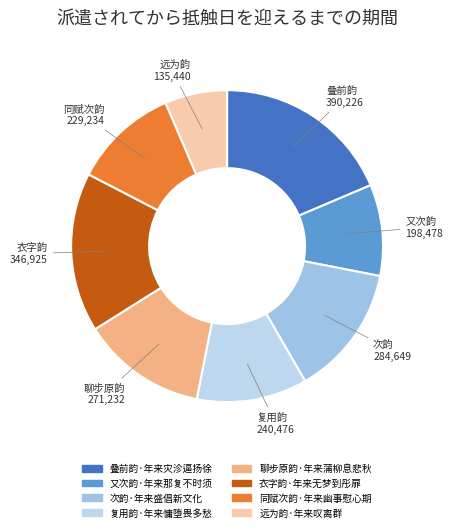

Does 复用韵·年来慵堕畏多愁 account for over 50% of the chart?

No